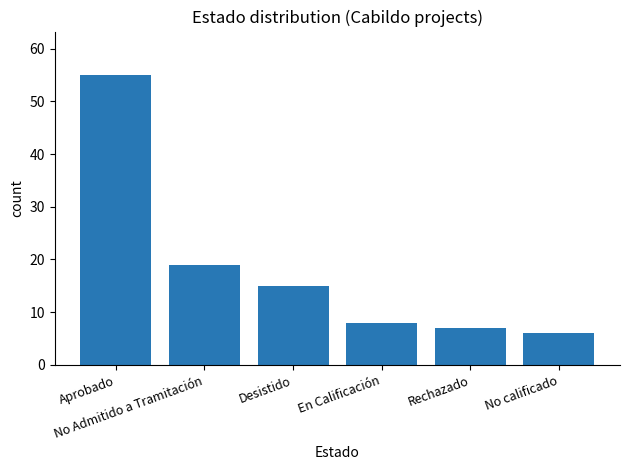

At which label does the data first exceed 15?

Aprobado